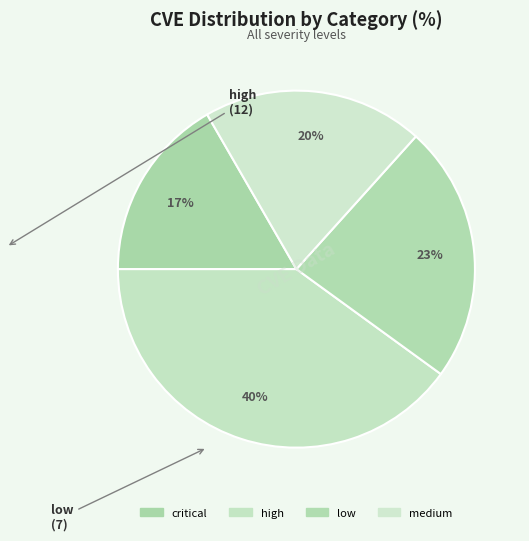

What percentage is the low slice, to the nearest percent?

23%